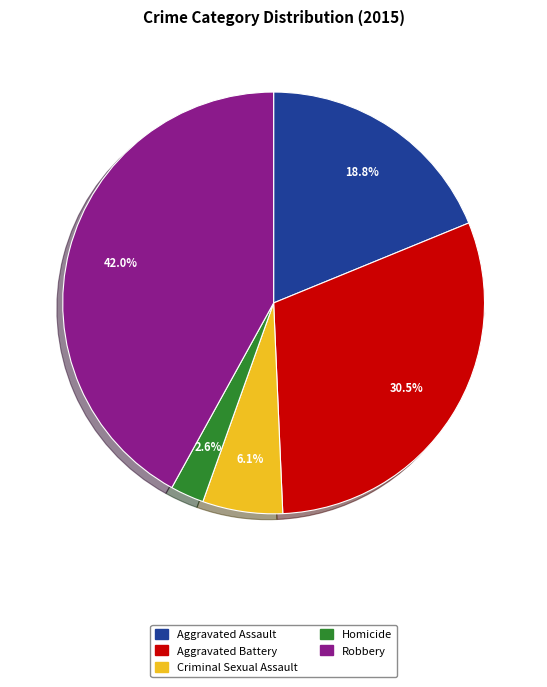

Between Aggravated Assault and Criminal Sexual Assault, which is larger?

Aggravated Assault